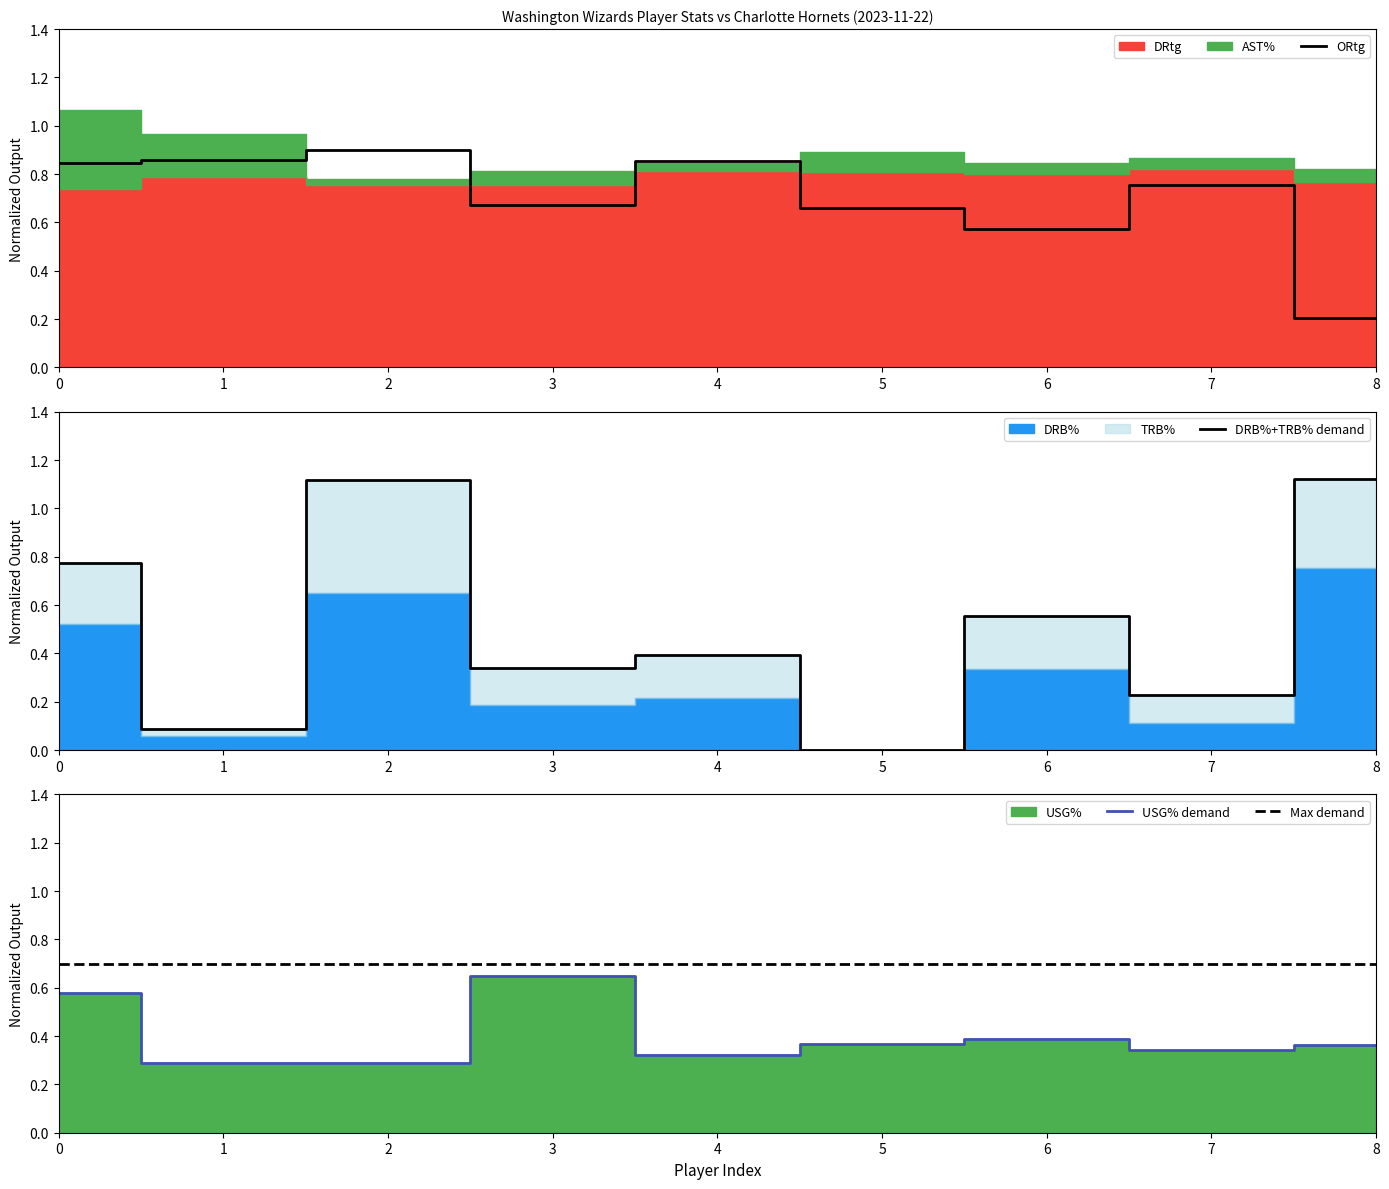

What is the difference between the maximum and second lowest values in the USG% series?

0.4